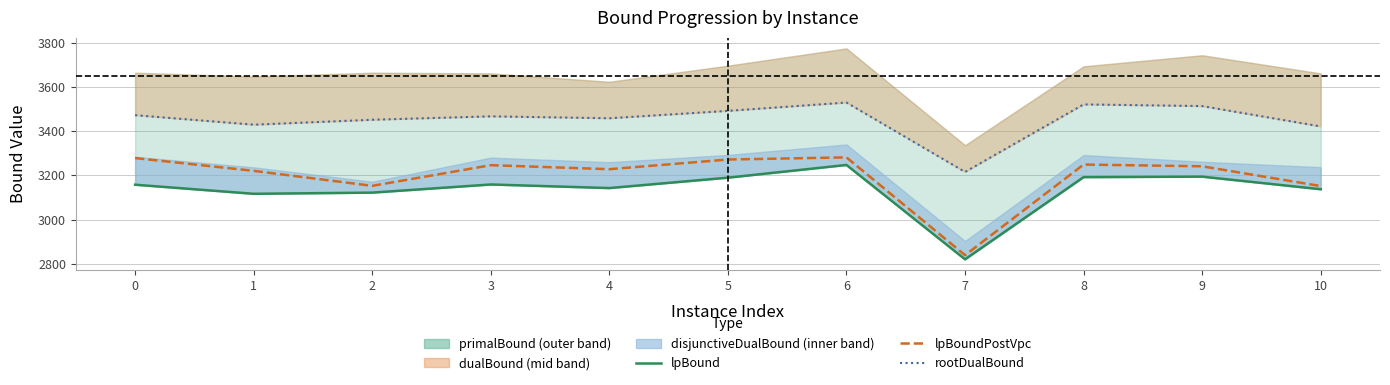

True or false: lpBound has a value of 4493.4 at 2.

False